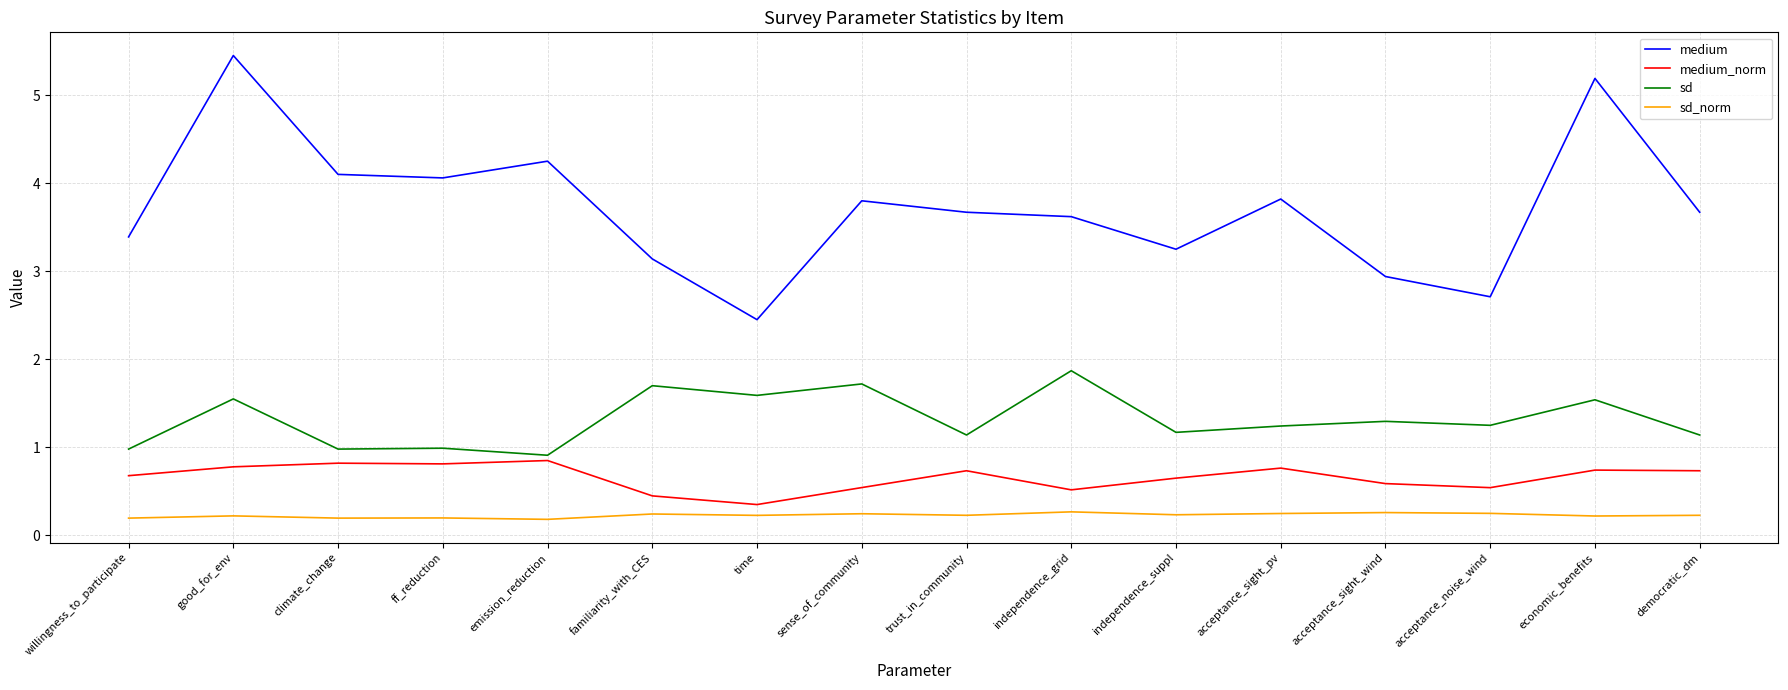

What position from the left is independence_grid?

10